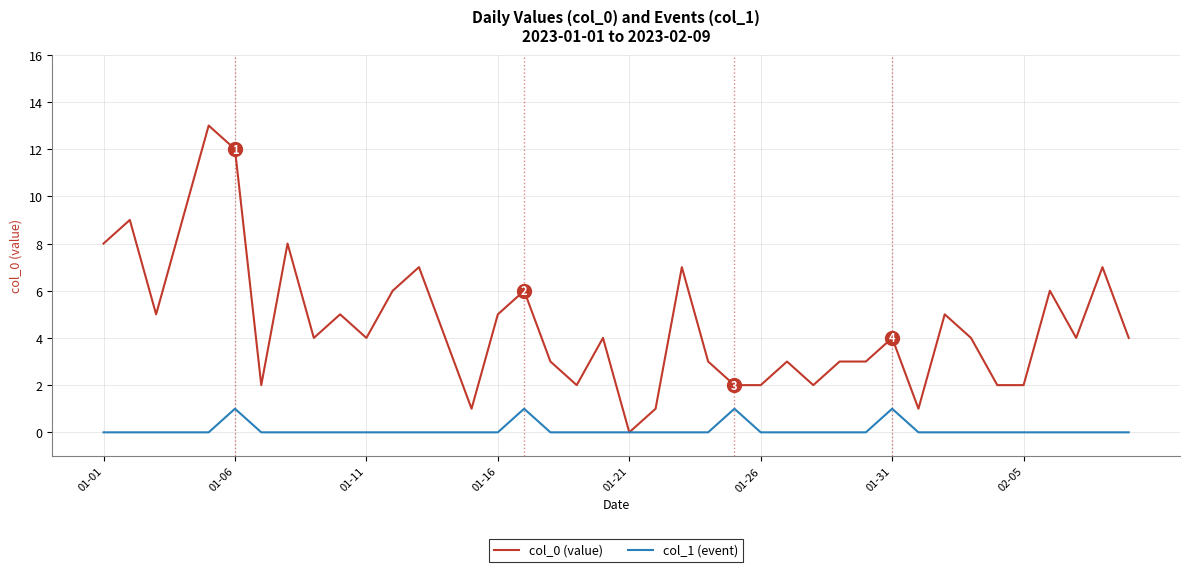

List the series in order of their peak value, highest first.

col_0 (value), col_1 (event)